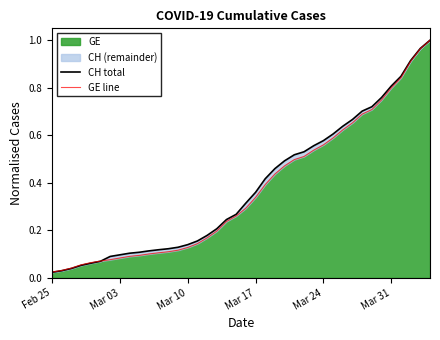

True or false: GE line and CH total intersect in this chart.

True